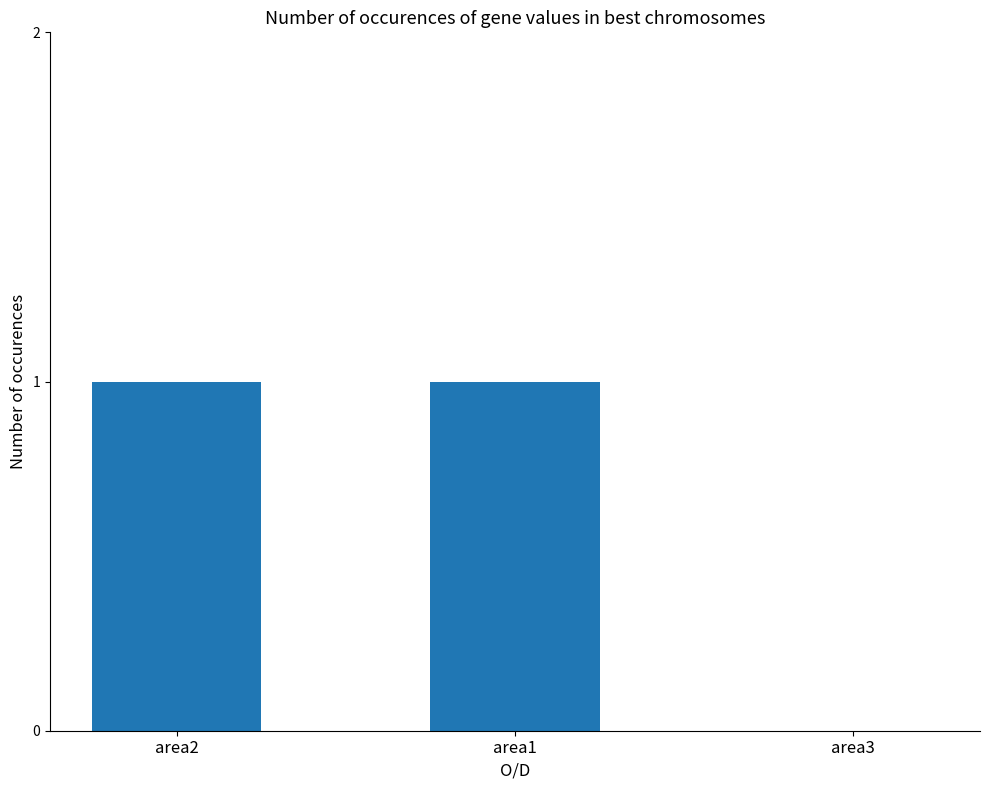

Between area3 and area1, which is larger?

area1